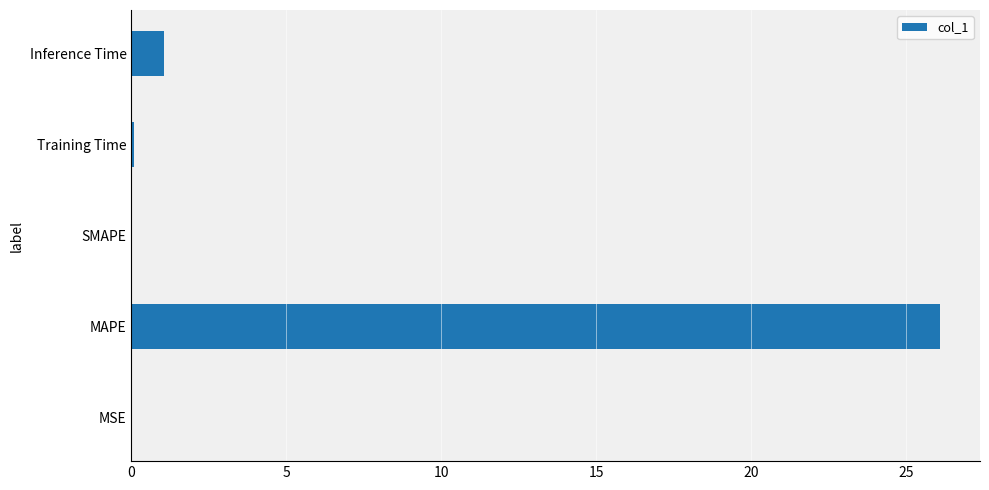

Where is the data nearest to the value 13?

Inference Time